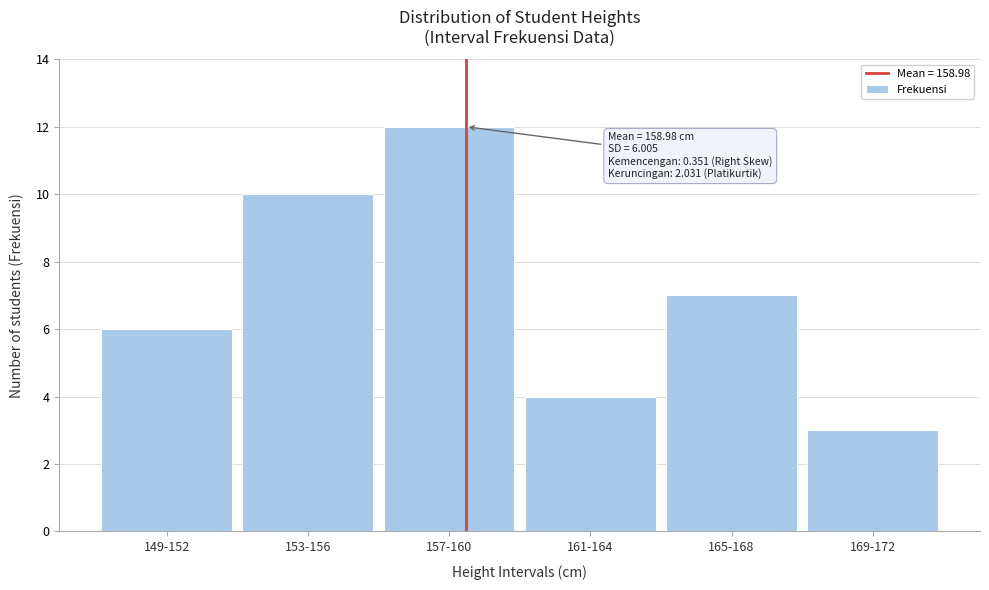

Reading right to left, transcribe all the data shown in this chart.

3	7	4	12	10	6